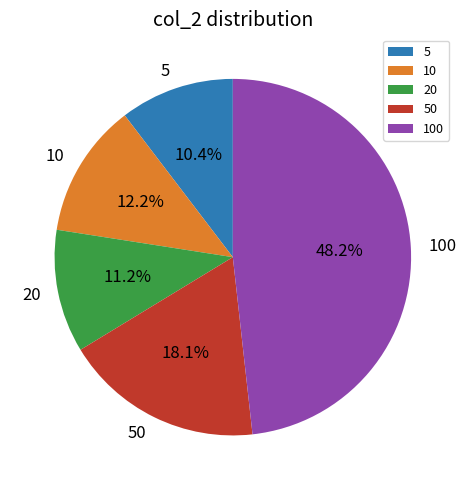

What portion of the pie excludes 20?

88.8%